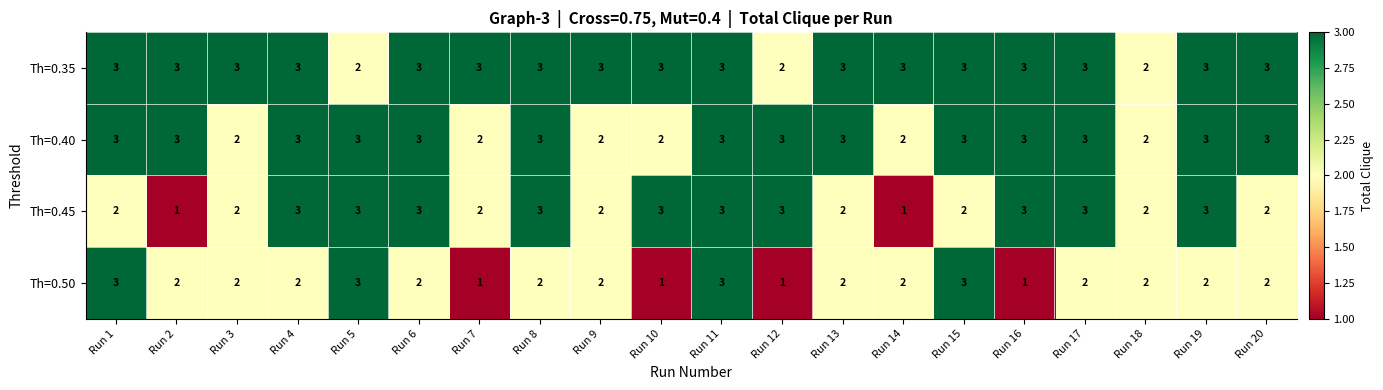

True or false: Th=0.40 has a value of 2 at Run 10.

True